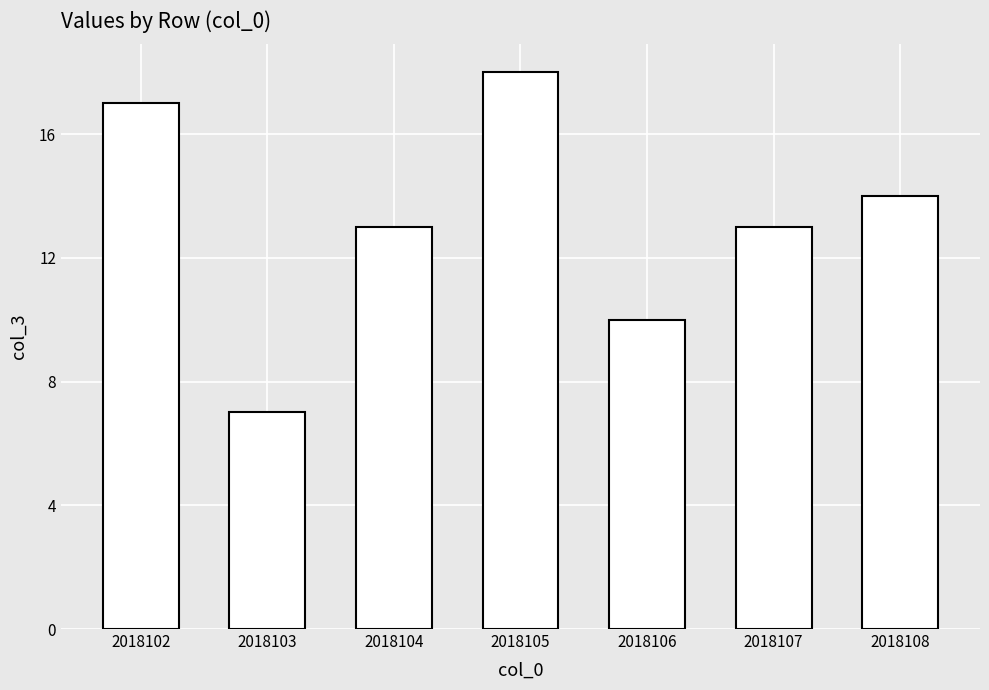

True or false: the data shows 7 at 2018108.

False